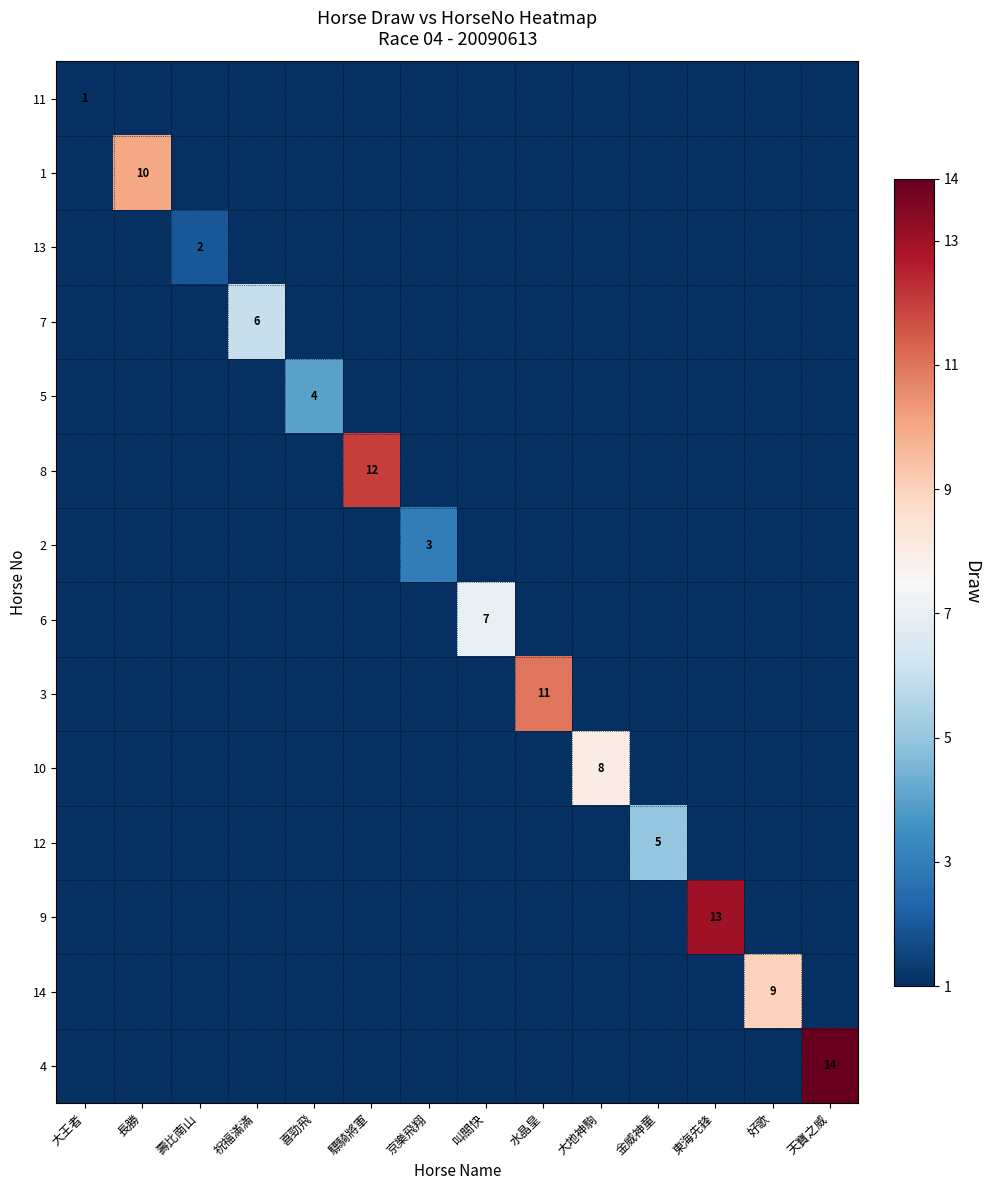

Which series has the largest range (max minus min)?

4